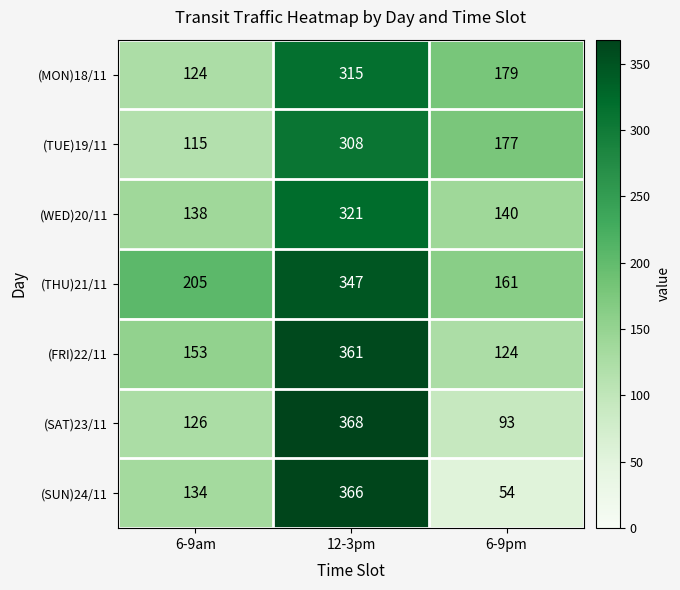

How many data points does each series have?

3